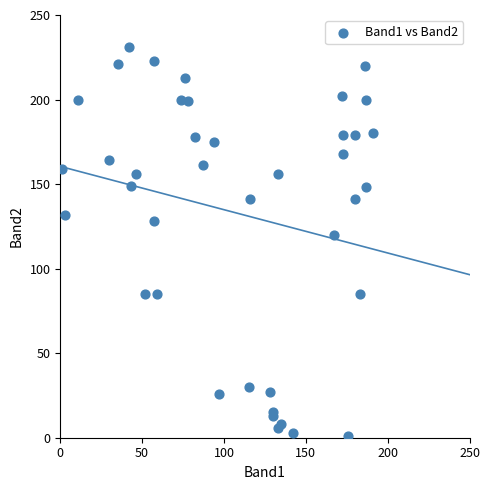

What Y value in the scatter plot is closest to 116?

120